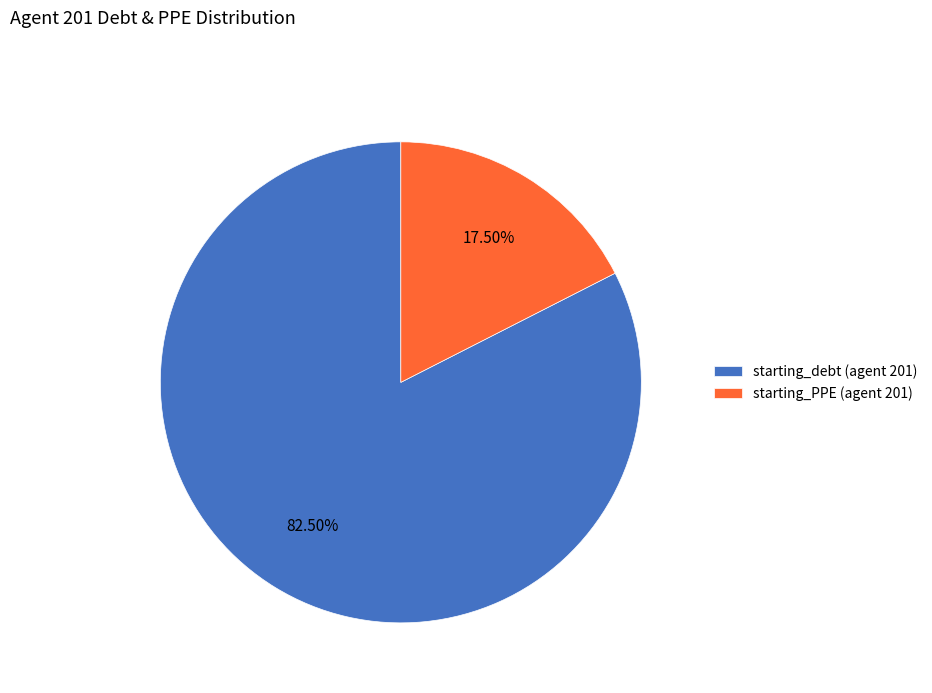

Is the sum of starting_PPE (agent 201) and starting_debt (agent 201) greater than half?

Yes